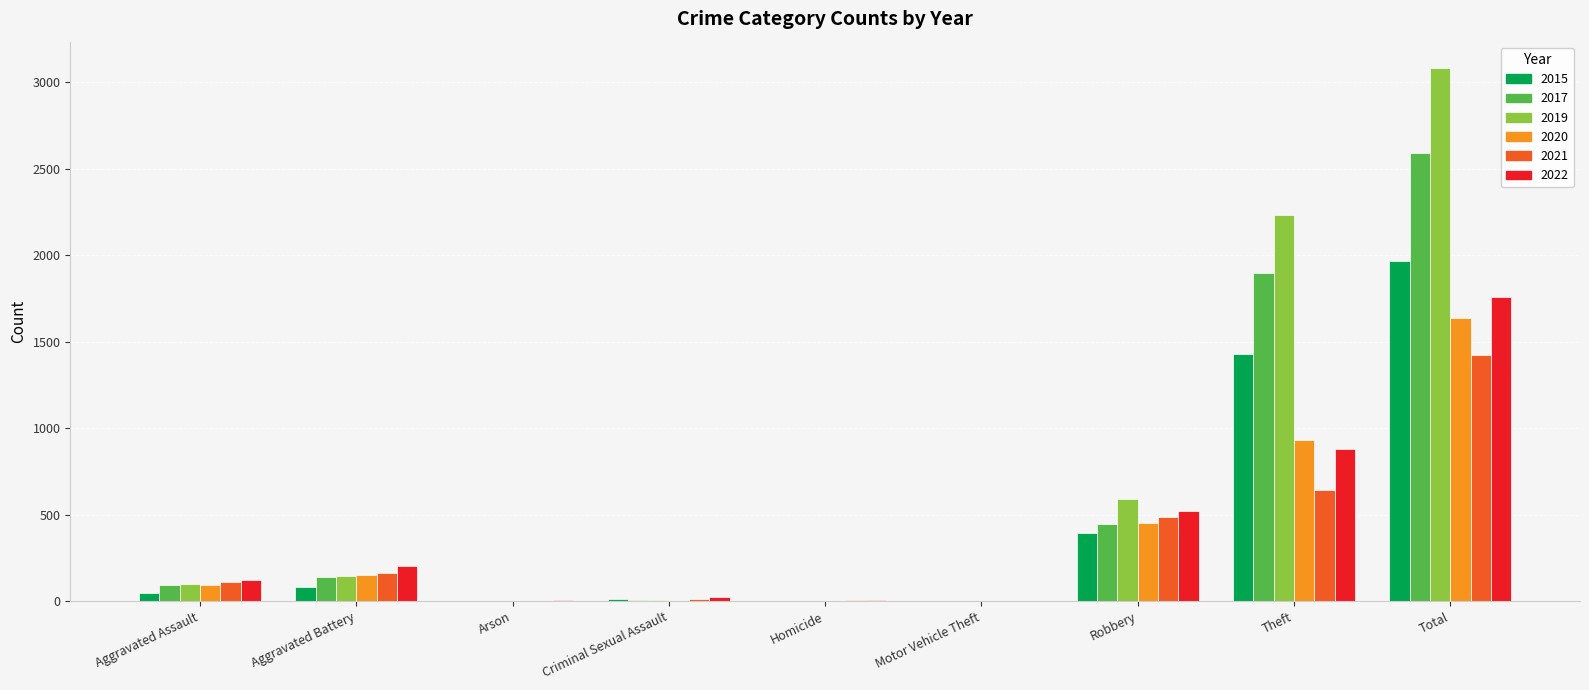

What is the maximum value shown in the chart?

3080